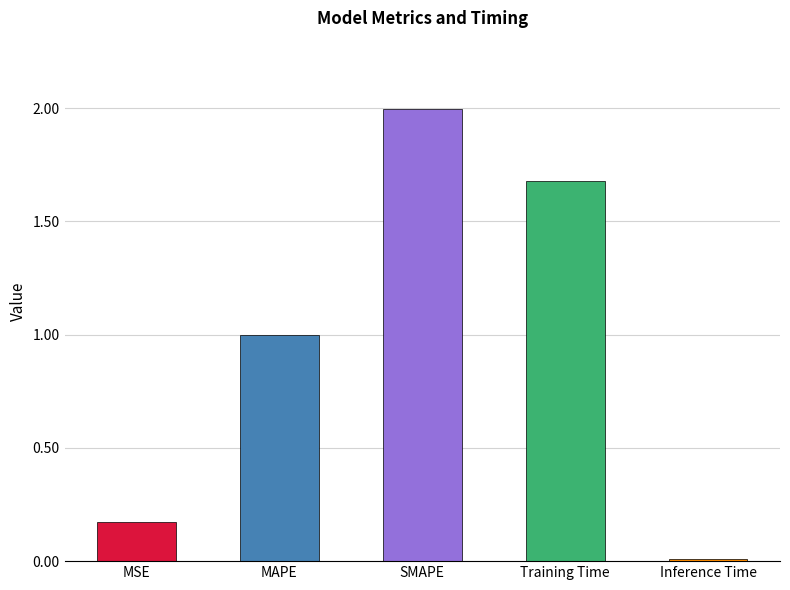

Which has a higher value, Inference Time or MAPE?

MAPE